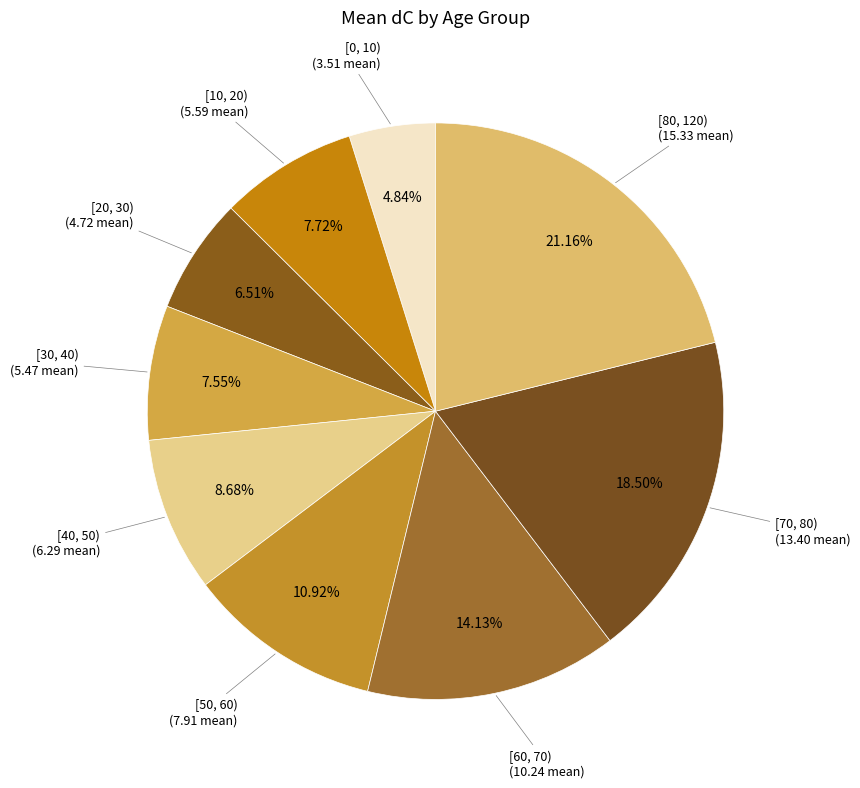

Which slice is the largest?

[80, 120)